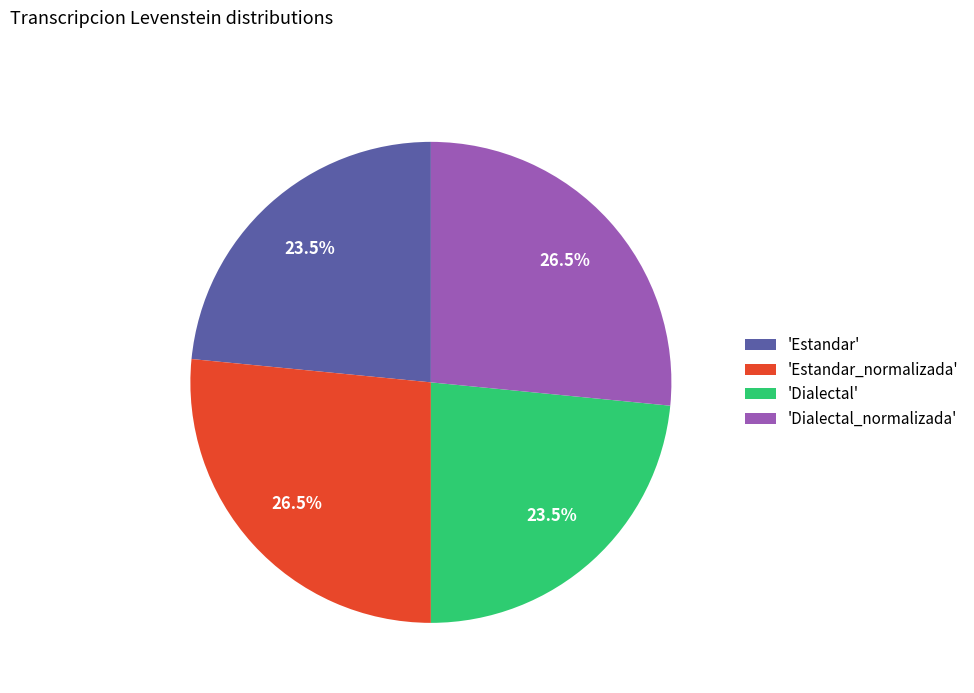

What percentage is NOT represented by 'Estandar_normalizada'?

73.5%